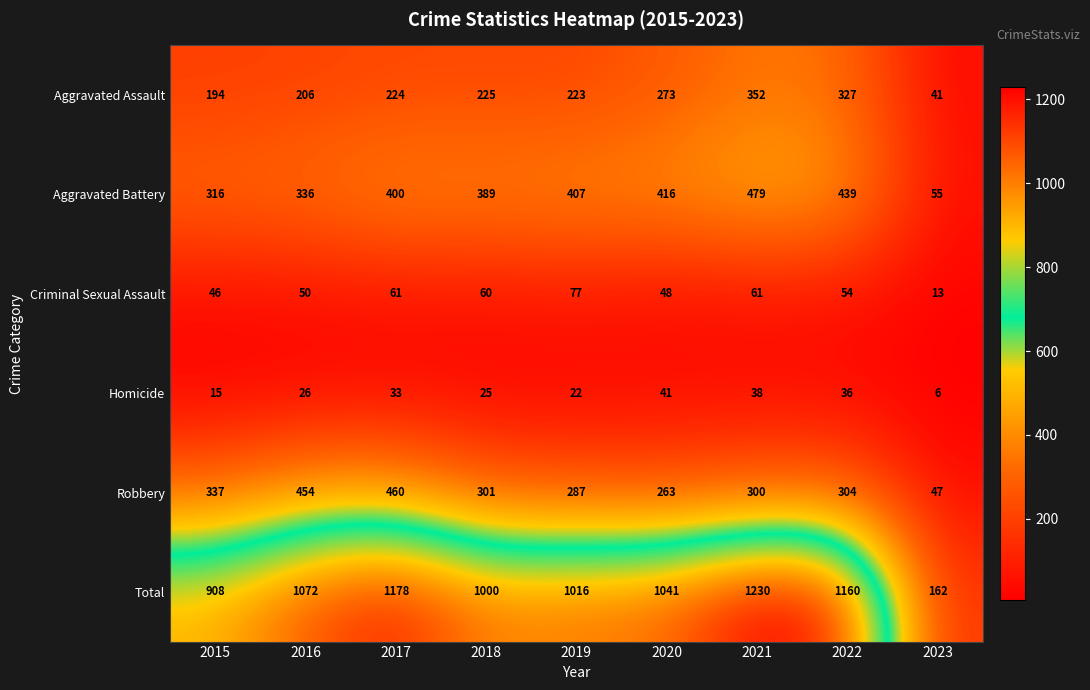

Which series changed the most between 2018 and 2023?

Total